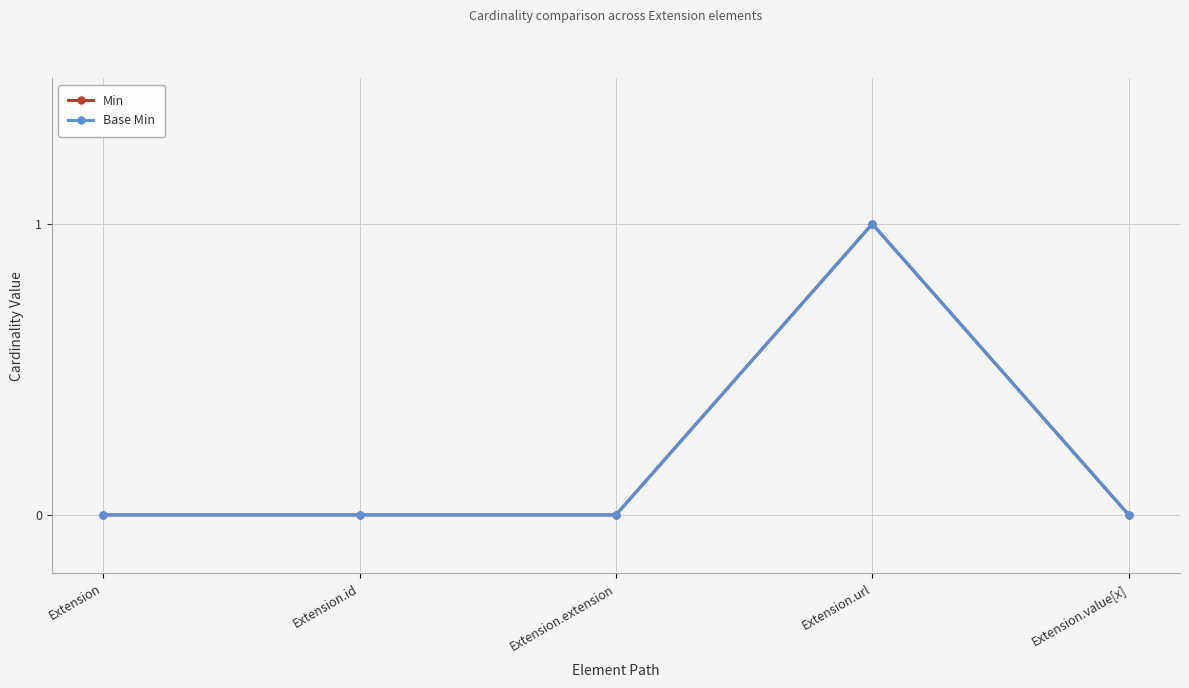

What is the label of the 3rd point from the left?

Extension.extension